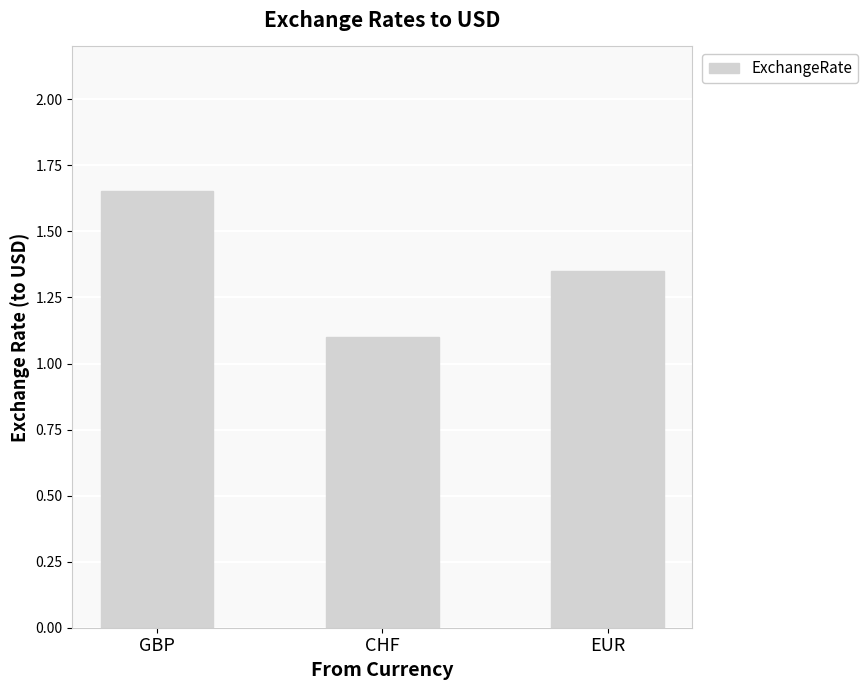

At which category does the chart reach its peak across all series?

GBP